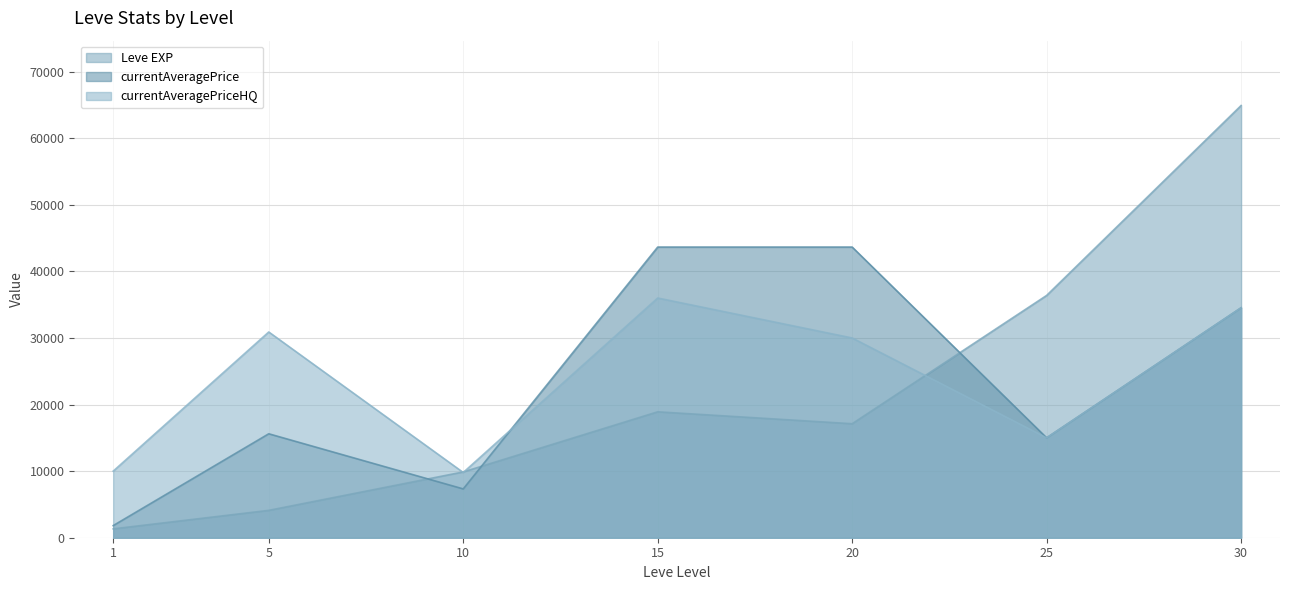

What is the value of the currentAveragePriceHQ point at the 2nd from the left?

30900